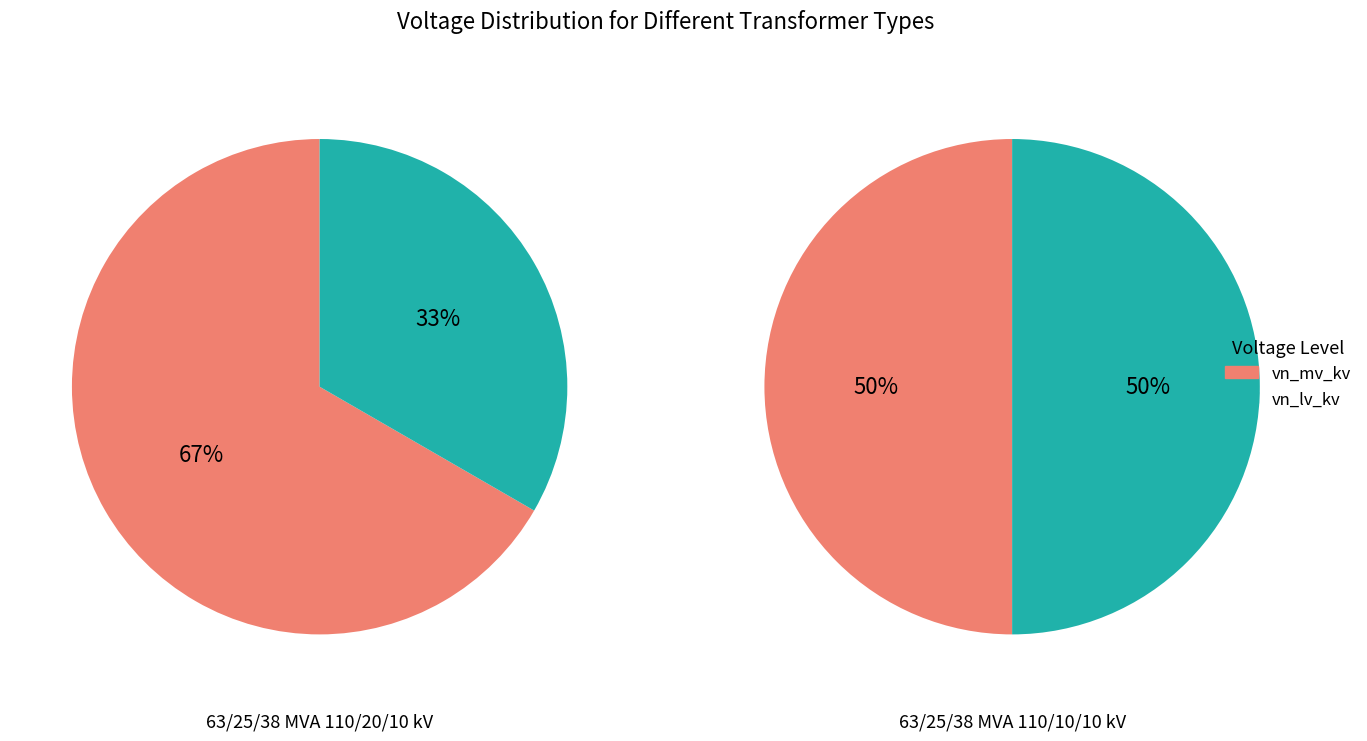

What is the largest slice in the pie chart?

vn_mv_kv